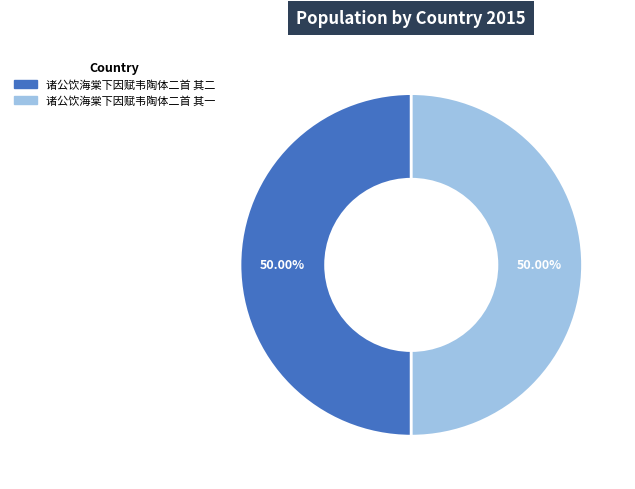

What is the total percentage of 诸公饮海棠下因赋韦陶体二首 其二 and 诸公饮海棠下因赋韦陶体二首 其一?

100.0%